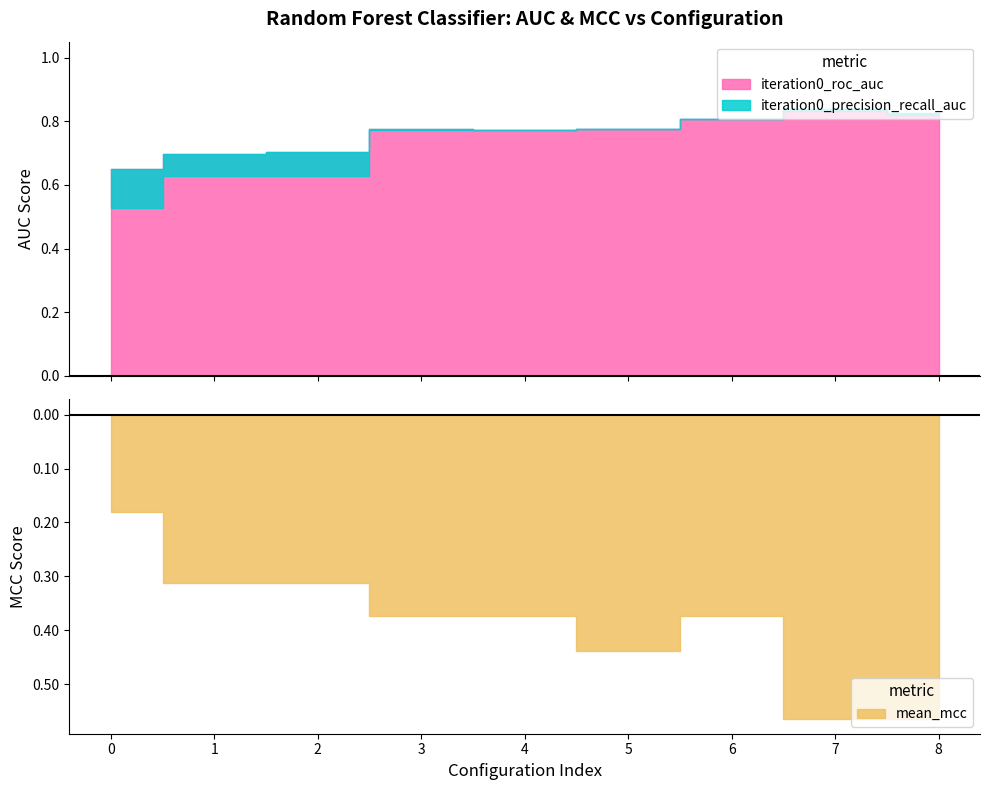

At how many categories does at least one series exceed 0?

9